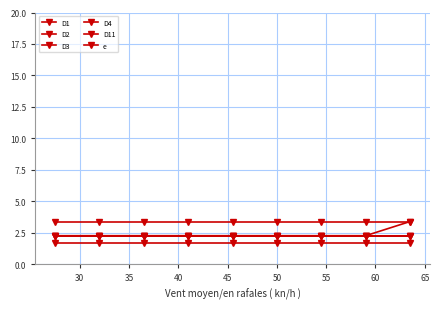

True or false: D2 has more than 2 points higher than both neighbors.

False